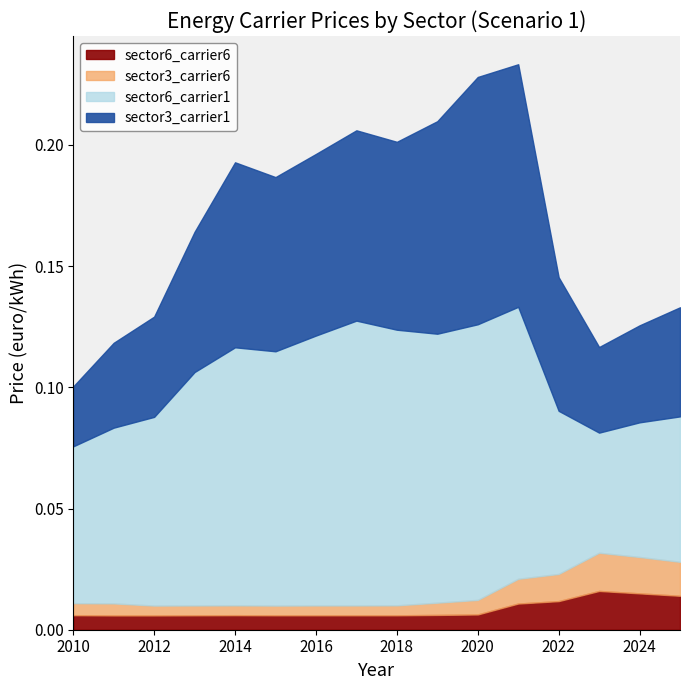

At which category does sector6_carrier6 reach its first local peak?

2014